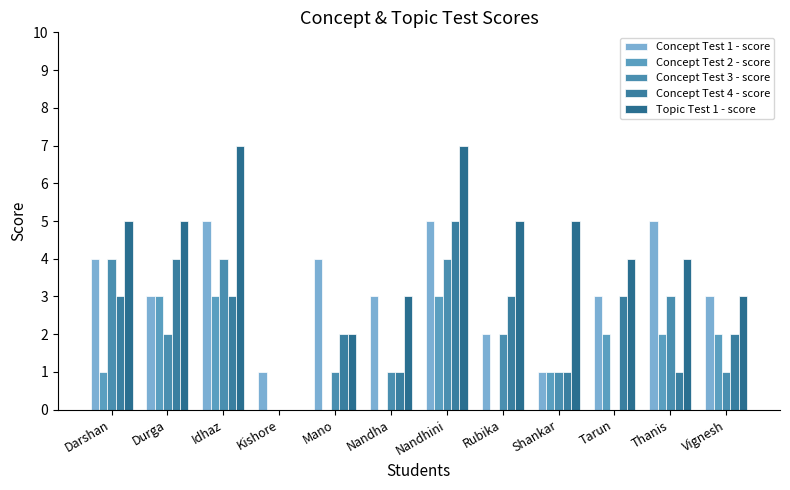

Are the bars horizontal?

No